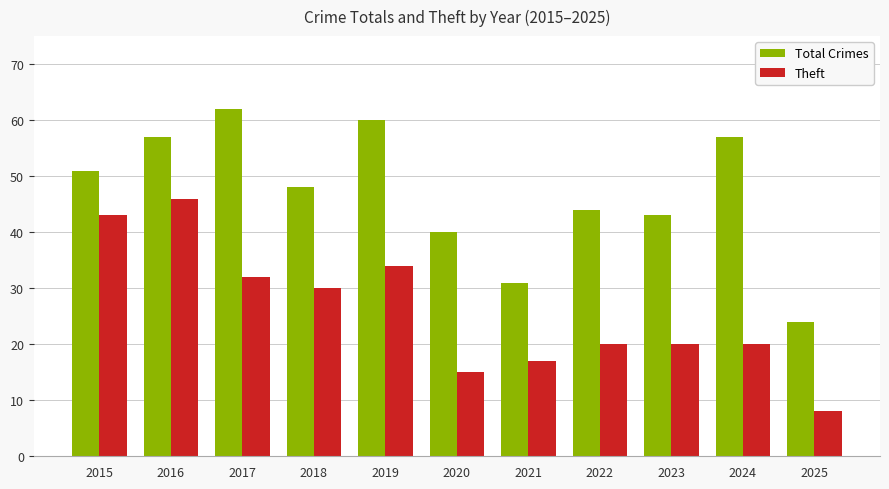

Which series has the largest total across all categories?

Total Crimes